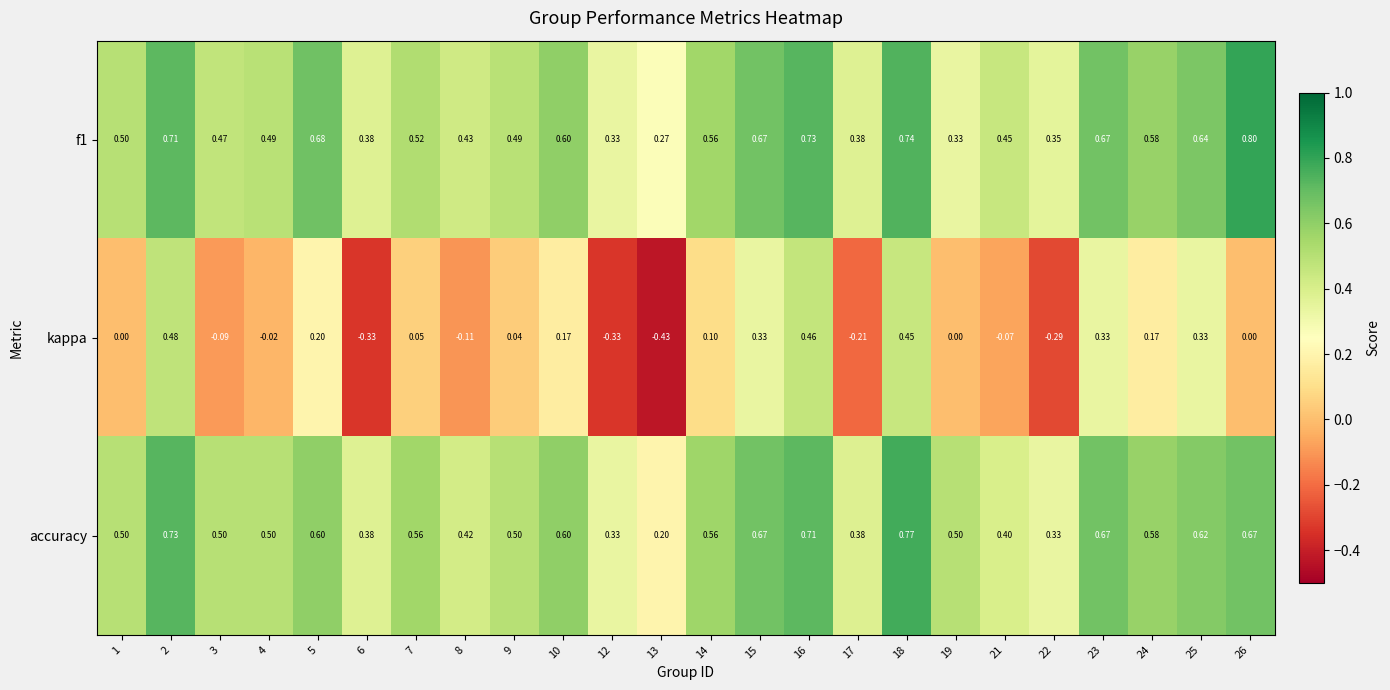

At which category is the sum across all series the highest?

18